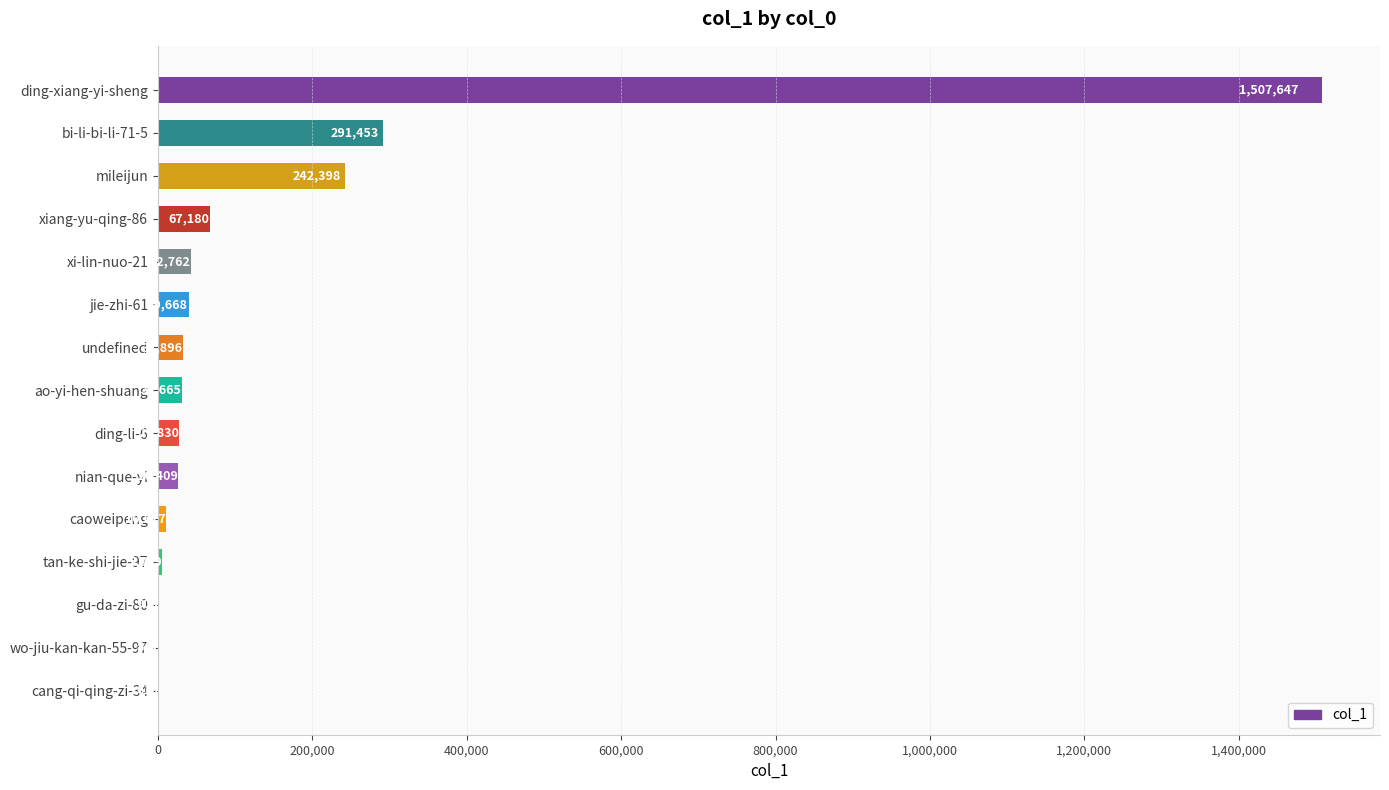

What is the greatest value displayed?

1507647